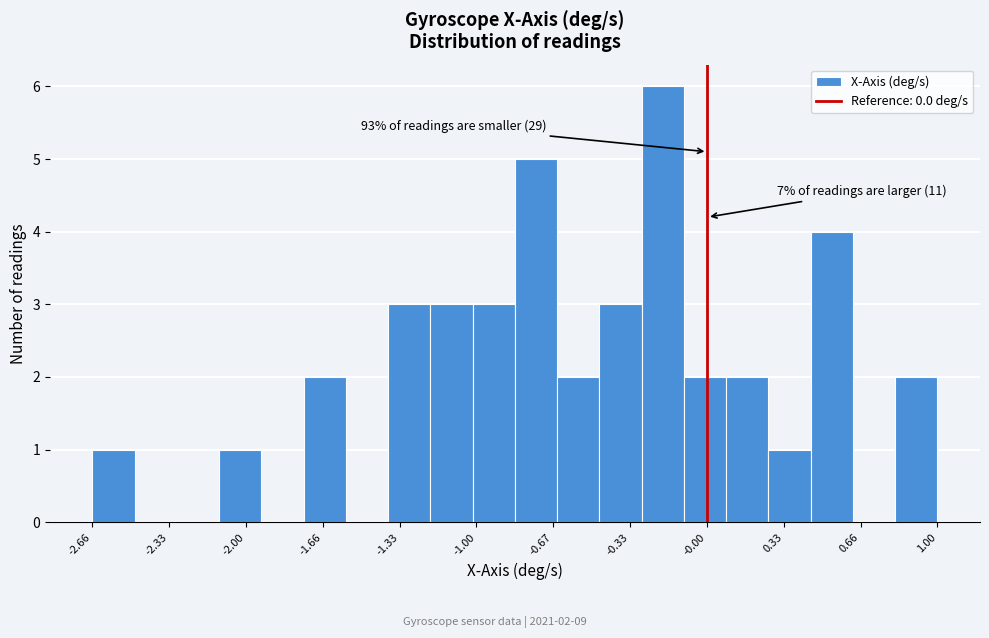

Around what value on the x-axis is the tallest bar? Give the approximate position of its centre, as read against the axis.

-0.20